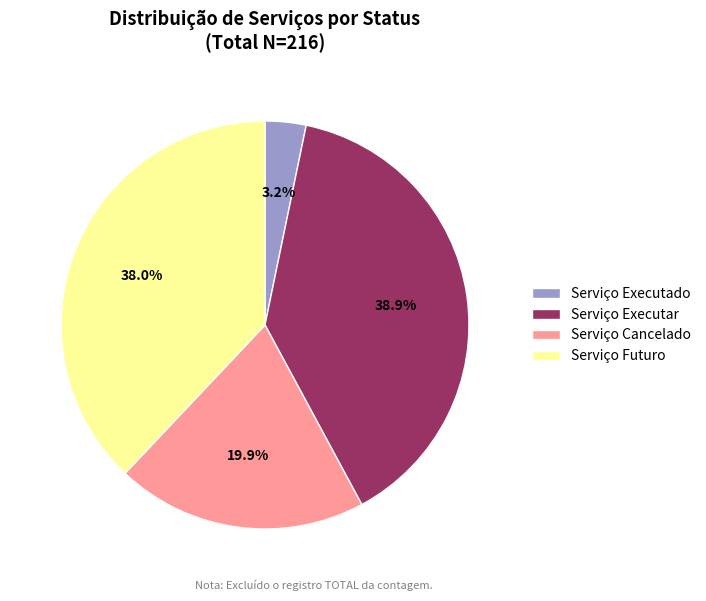

Approximately how many times larger is the value at Serviço Executar compared to Serviço Cancelado?

2.0